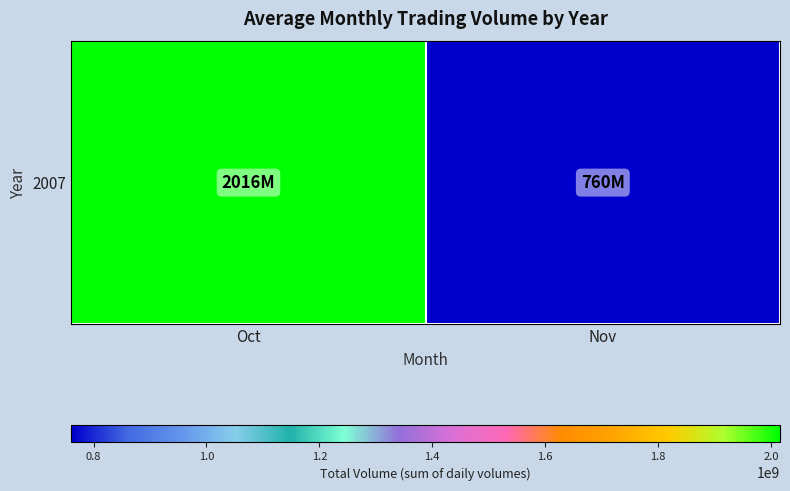

True or false: the data shows 1256194607 at Oct.

False